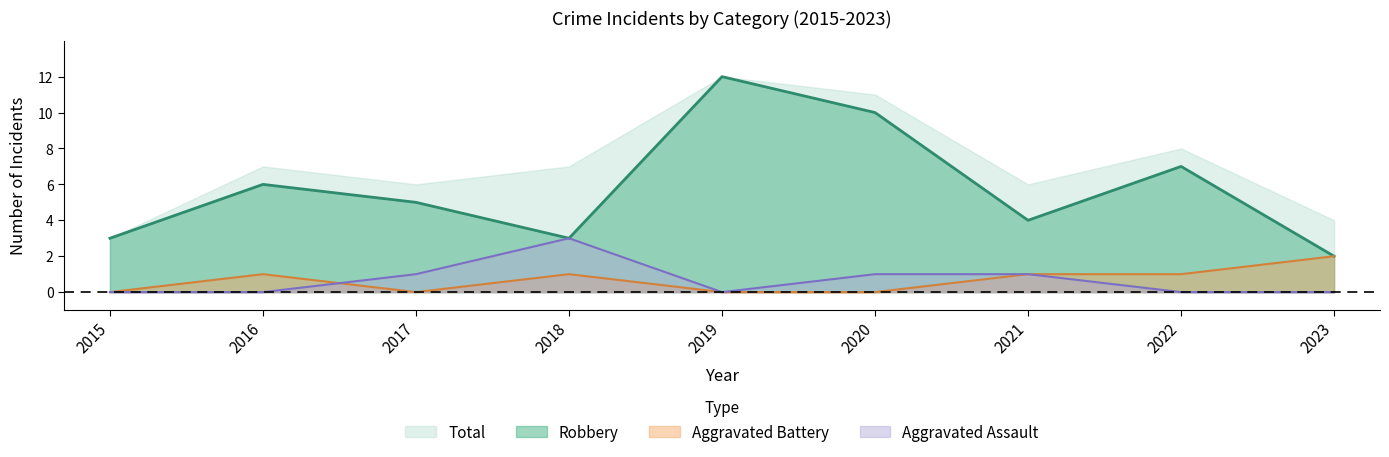

At which category is the sum across all series the highest?

2019